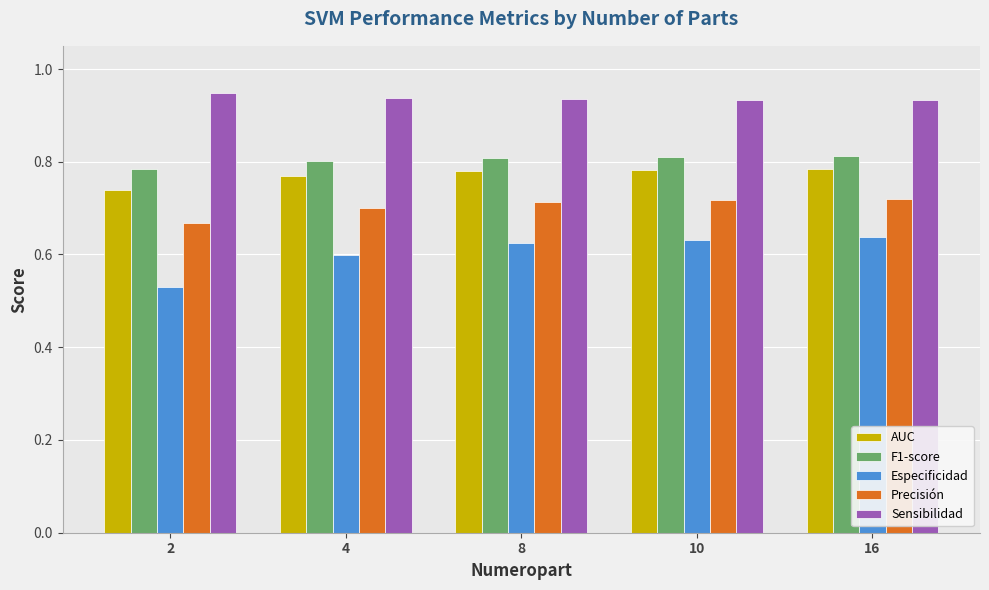

Is it true that Especificidad equals 0.6 at 4?

True